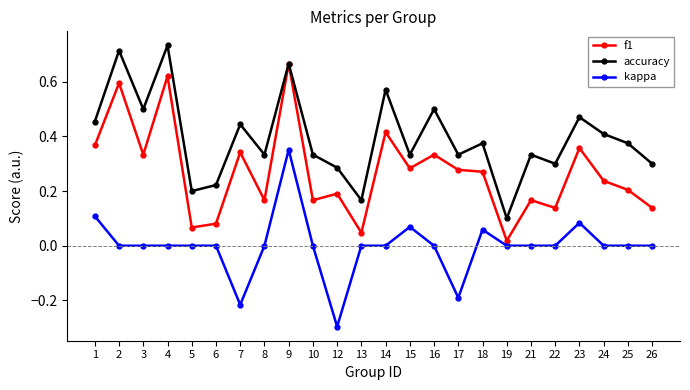

True or false: accuracy and kappa cross at least once.

False